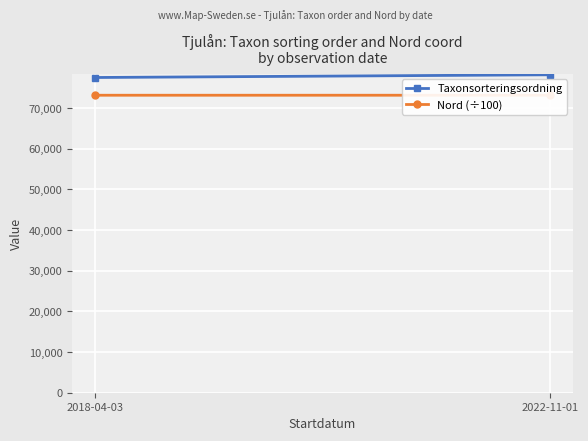

What is the average value of the Nord (÷100) series?

73145.4